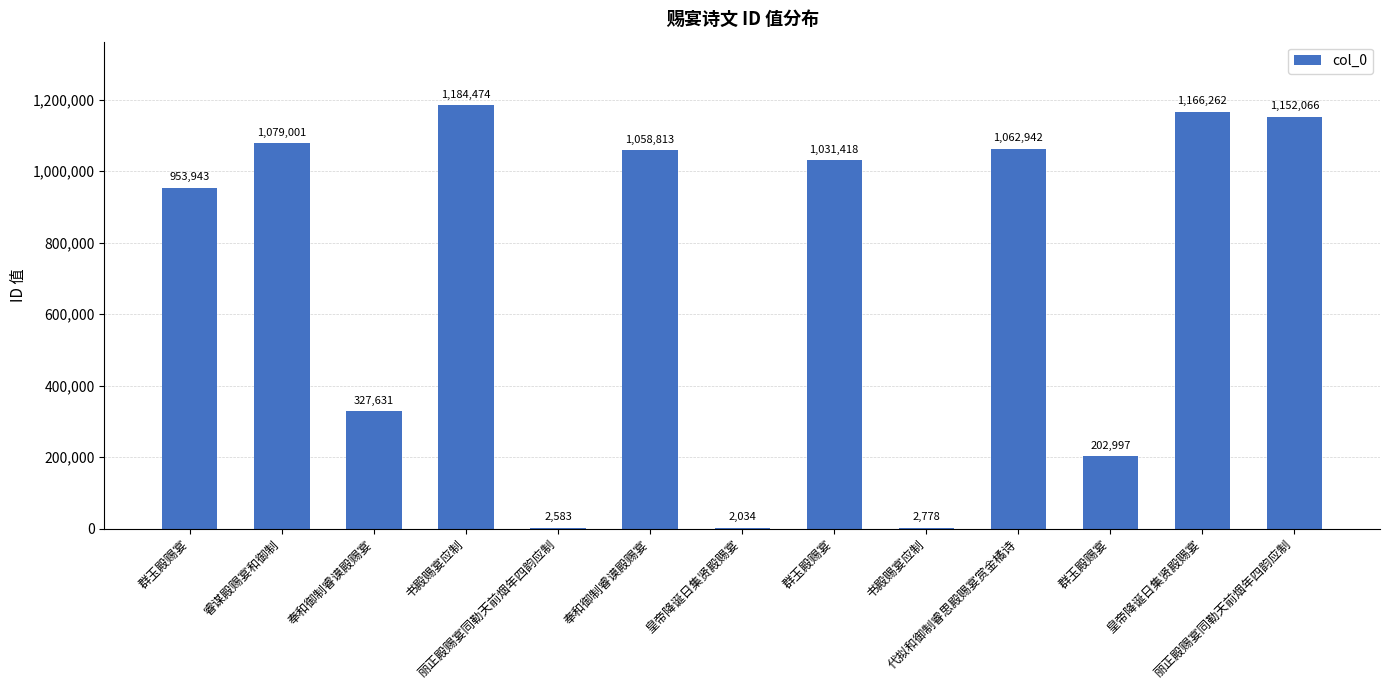

The value at 丽正殿赐宴同勒天前烟年四韵应制 is 2583. True or false?

True